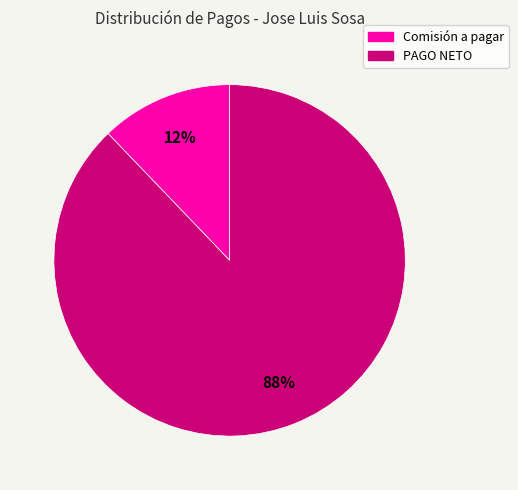

To the nearest percent, what is the difference between the largest and smallest slice percentages?

76%